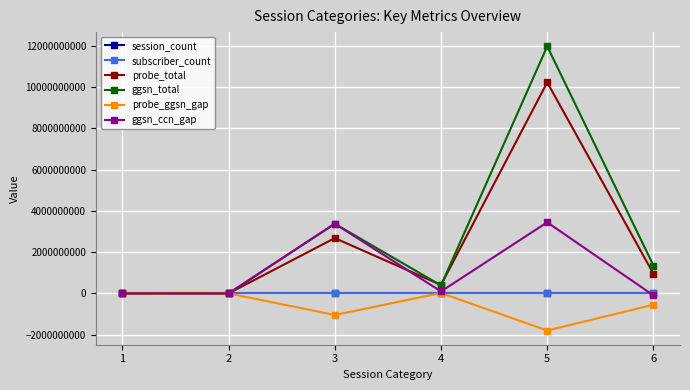

The value of session_count at 2 is 1. True or false?

True